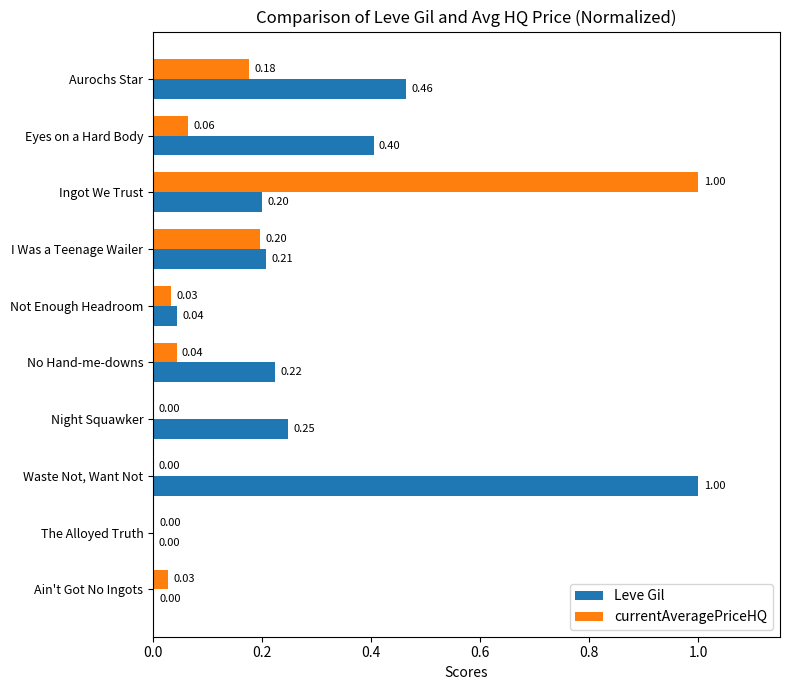

Which series changed the most between Waste Not, Want Not and No Hand-me-downs?

Leve Gil